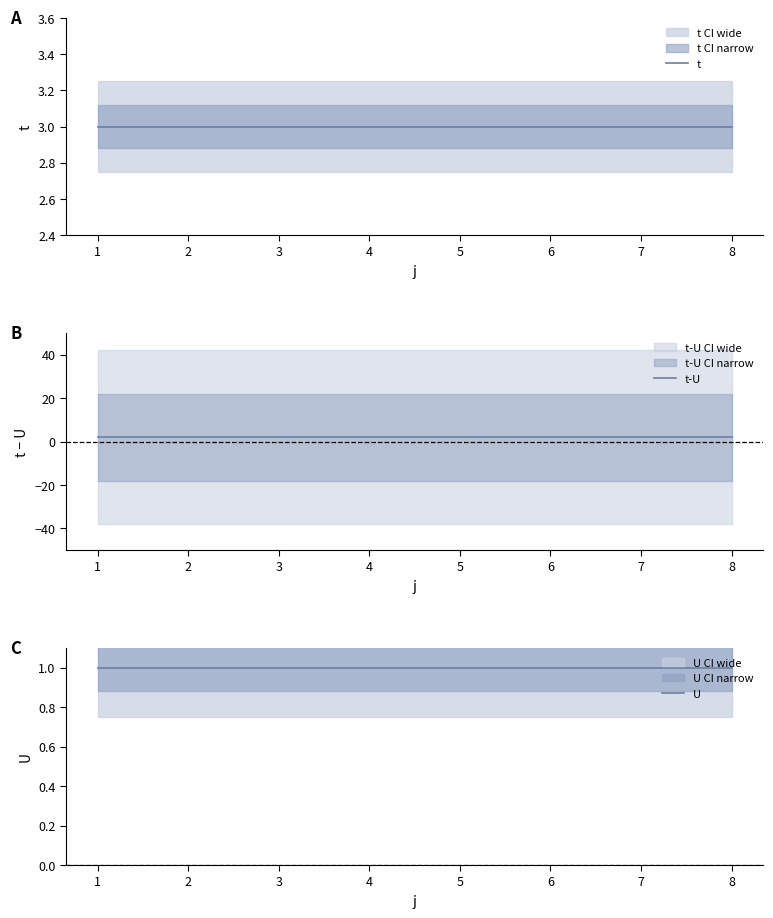

Reading left to right, transcribe all the data shown in this chart.

t: 1=3	2=3	3=3	4=3	5=3	6=3	7=3	8=3
t-U: 1=2	2=2	3=2	4=2	5=2	6=2	7=2	8=2
U: 1=1	2=1	3=1	4=1	5=1	6=1	7=1	8=1